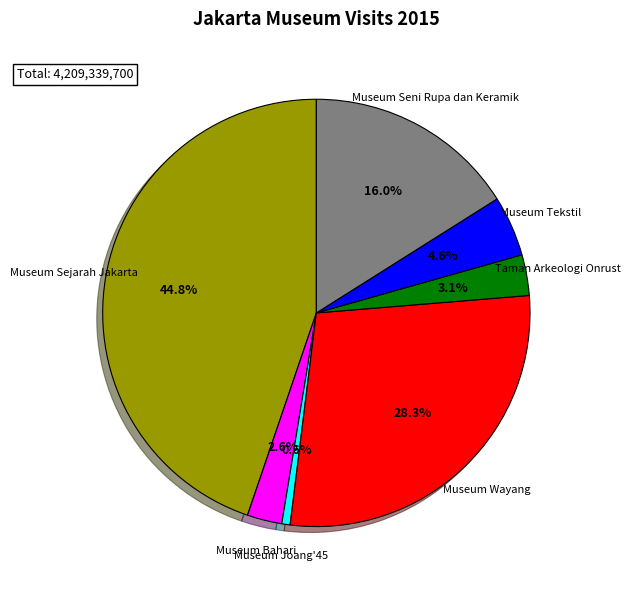

Is there a majority slice in this chart?

No